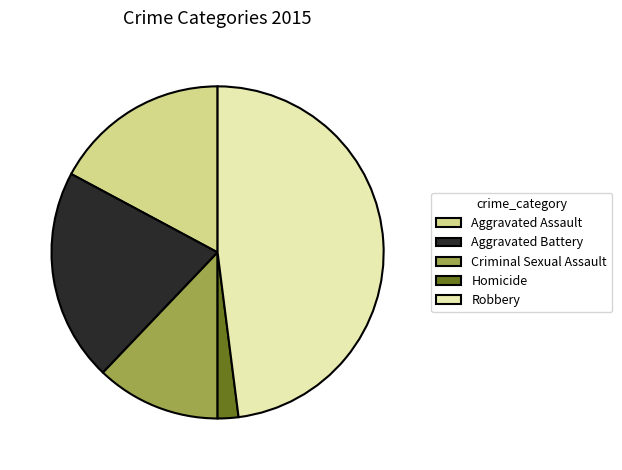

Which category has the smallest portion of the pie?

Homicide